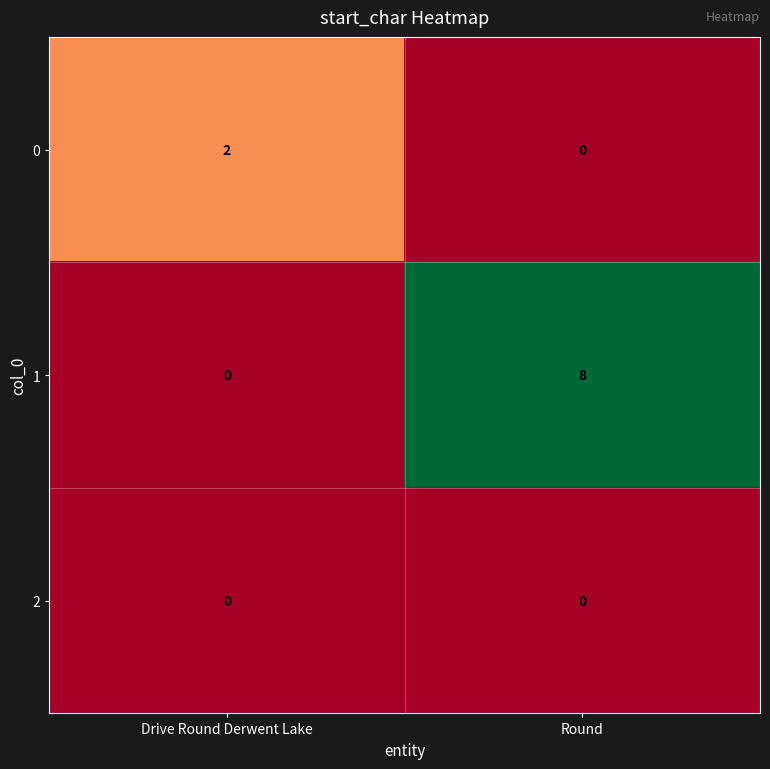

How many distinct data groups are displayed?

3